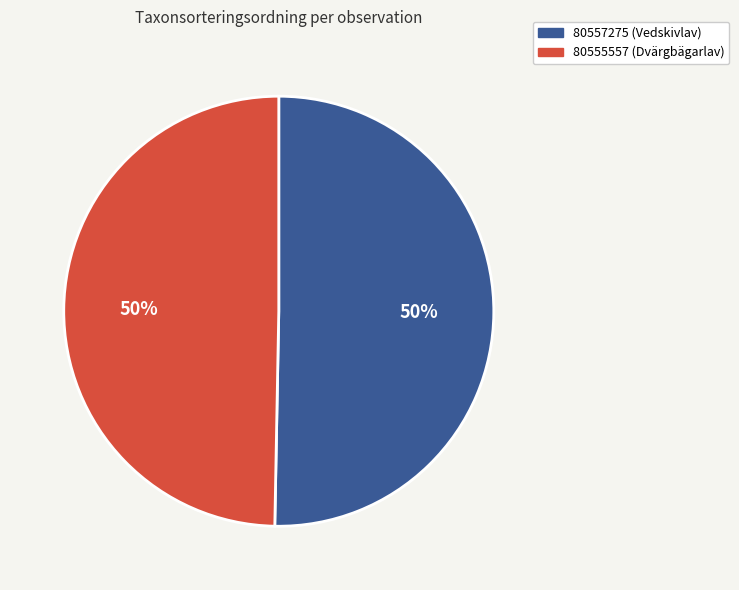

Do 80557275 (Vedskivlav) and 80555557 (Dvärgbägarlav) together represent more than half of the pie?

Yes